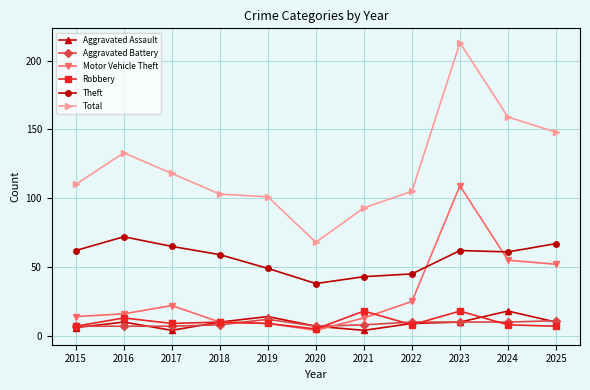

What is the maximum value for Total?

213